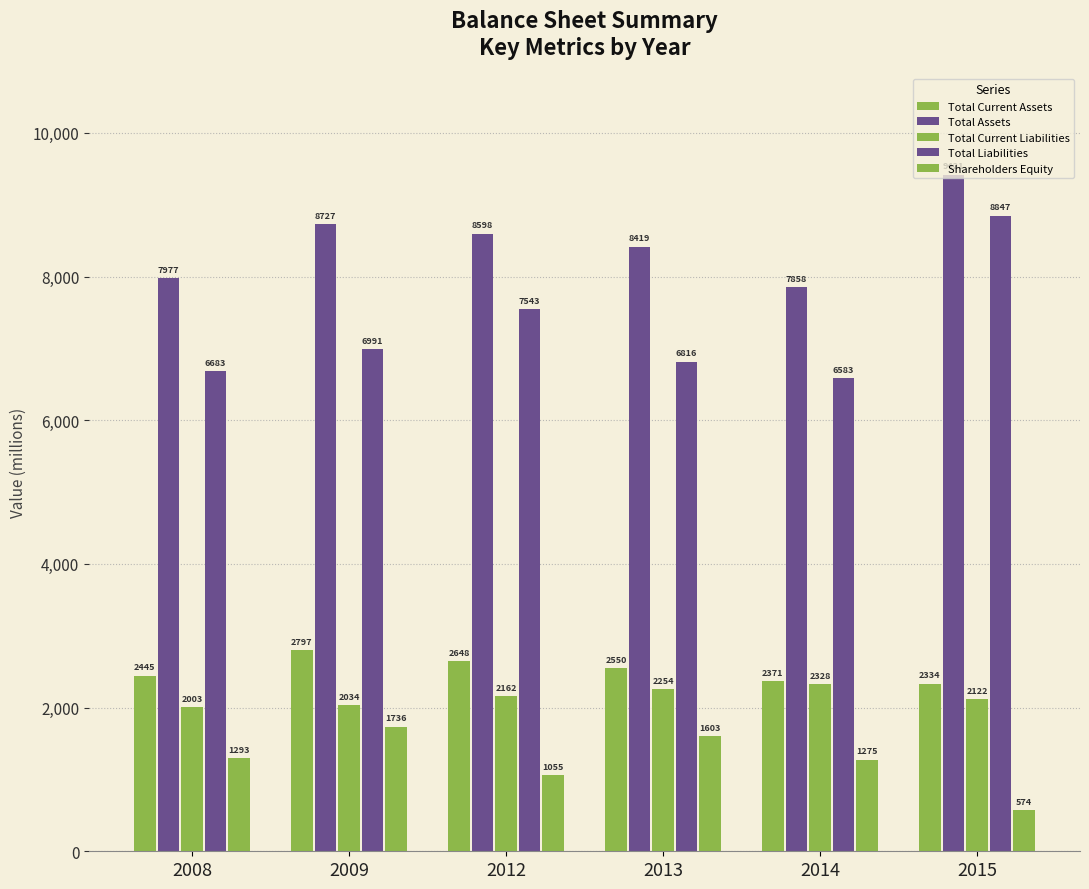

Is the value of Total Current Assets at 2013 greater than the value of Total Assets at 2008?

No